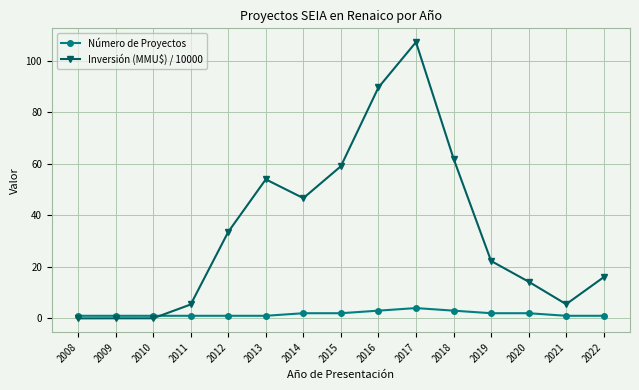

Which series has the largest total across all categories?

Inversión (MMU$) / 10000